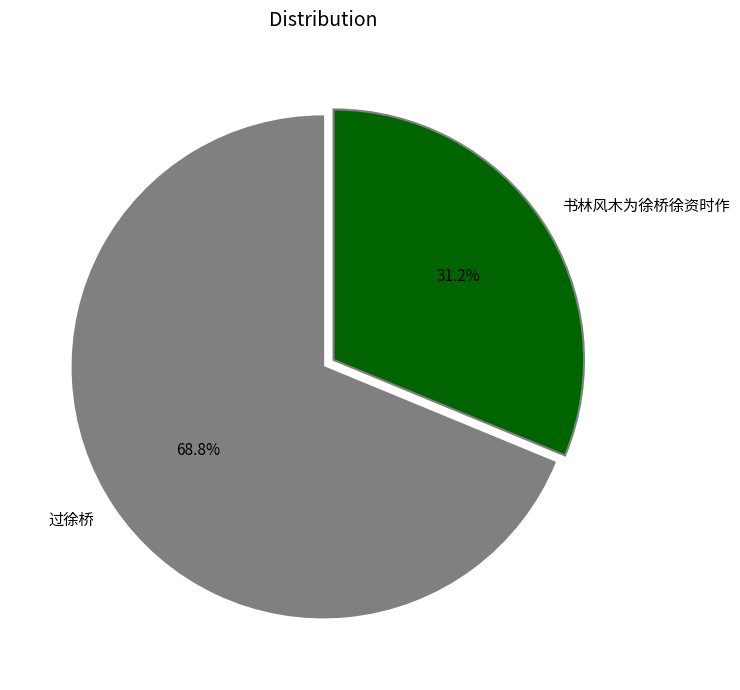

What is the total percentage of 过徐桥 and 书林风木为徐桥徐资时作?

100.0%